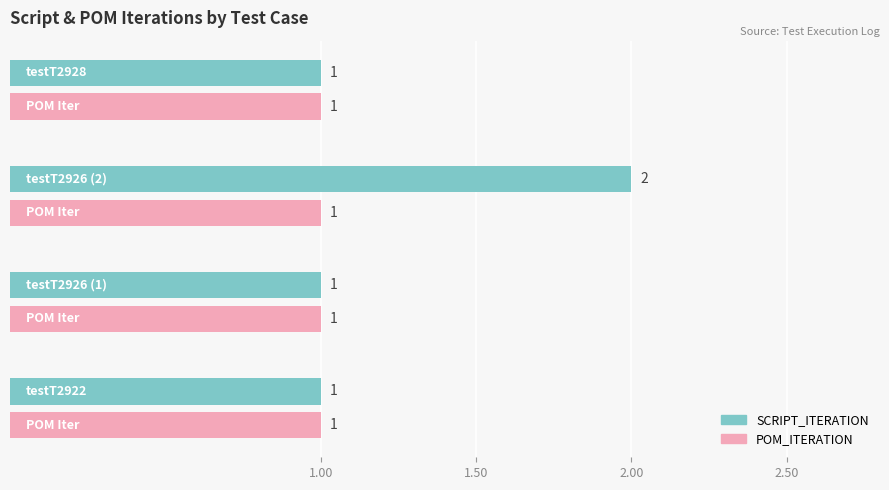

Count the SCRIPT_ITERATION values in the range 1 to 2.

4